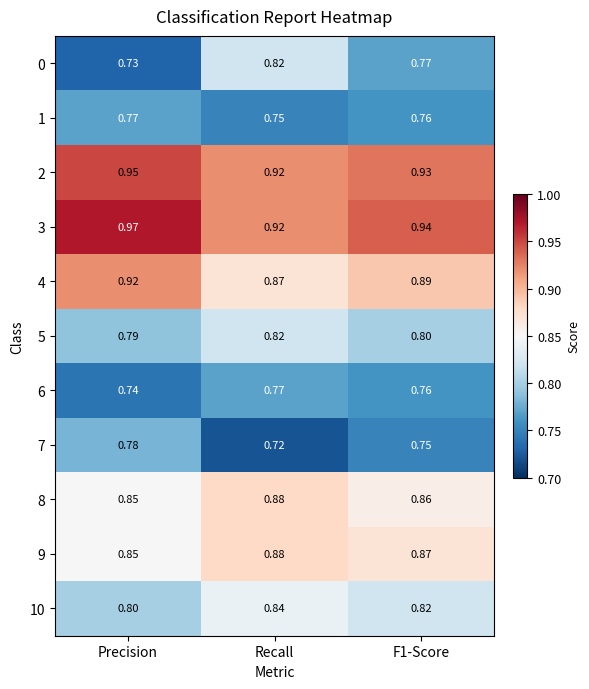

At which label is 9 closest to 0?

Precision